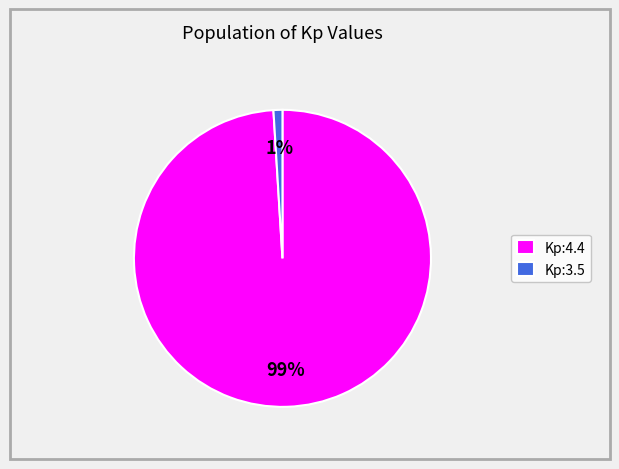

Is there any slice that represents more than half of the pie?

Yes